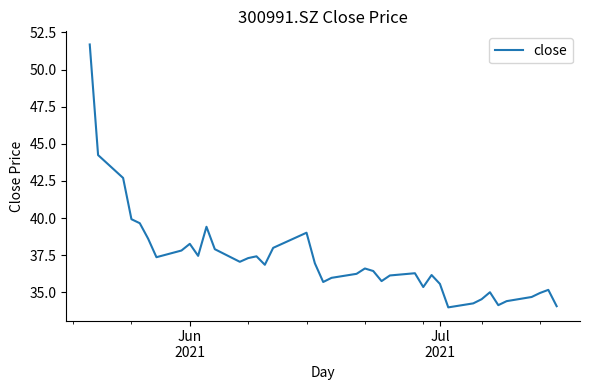

What is the smallest value displayed?

34.0